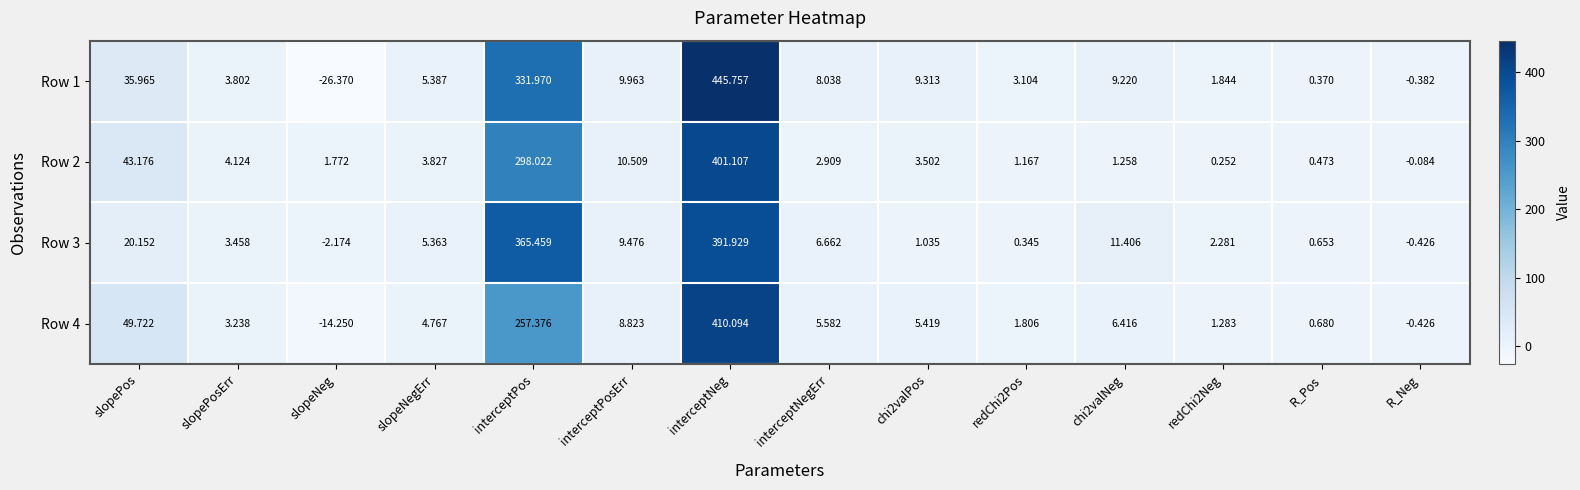

How many positive values does the Row 2 series have?

13